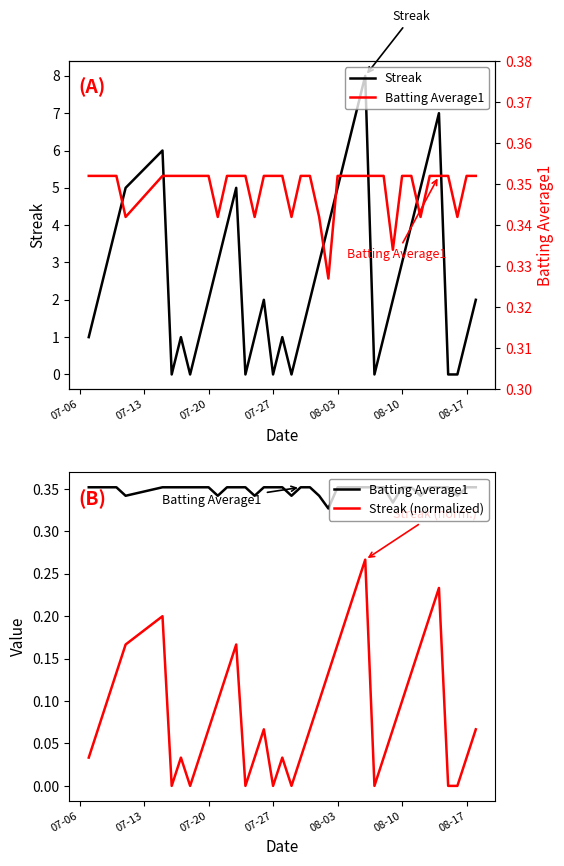

True or false: Streak (normalized) and Batting Average1 intersect in this chart.

False